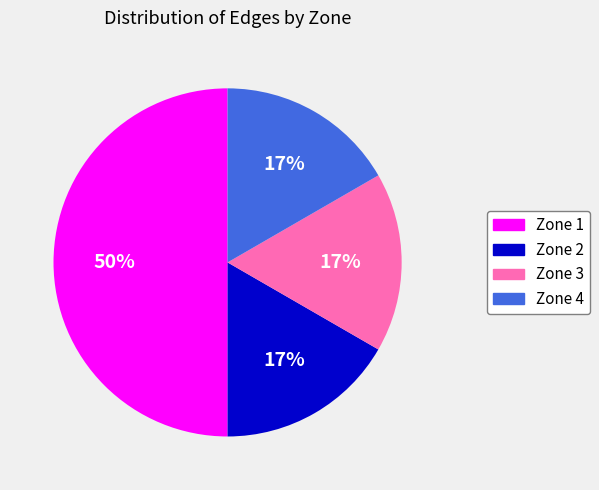

To the nearest percent, what portion does Zone 3 represent?

17%